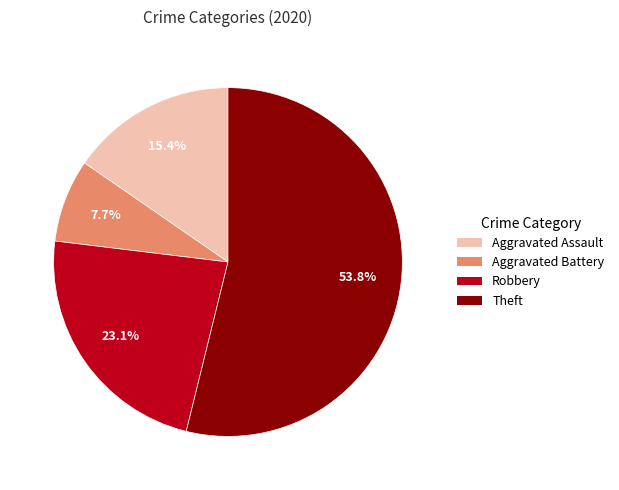

What percentage is NOT represented by Aggravated Battery?

92.3%